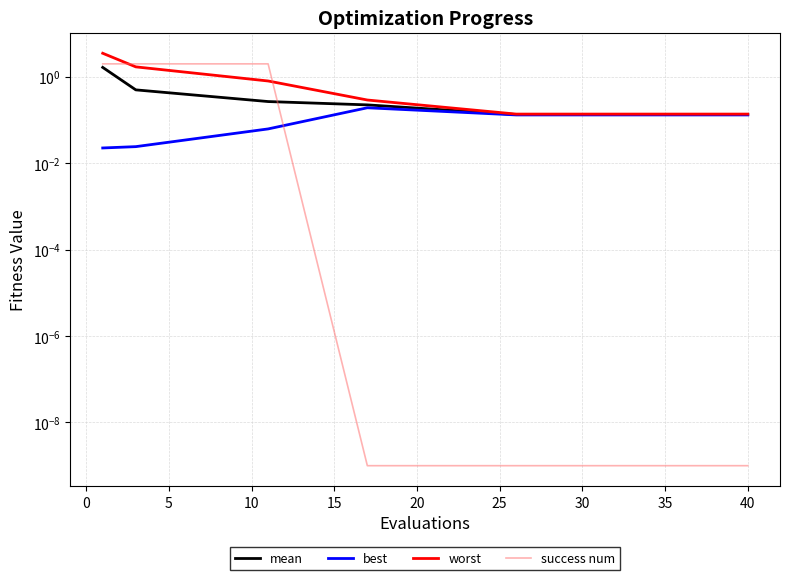

What is the difference between the maximum and second lowest values in the success num series?

2.0